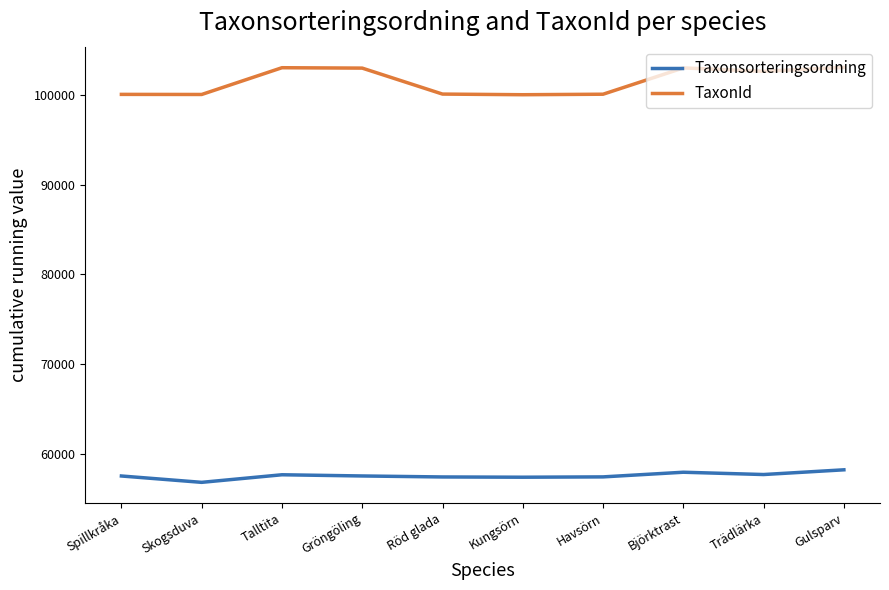

How many values in the Taxonsorteringsordning series are below 57510?

5